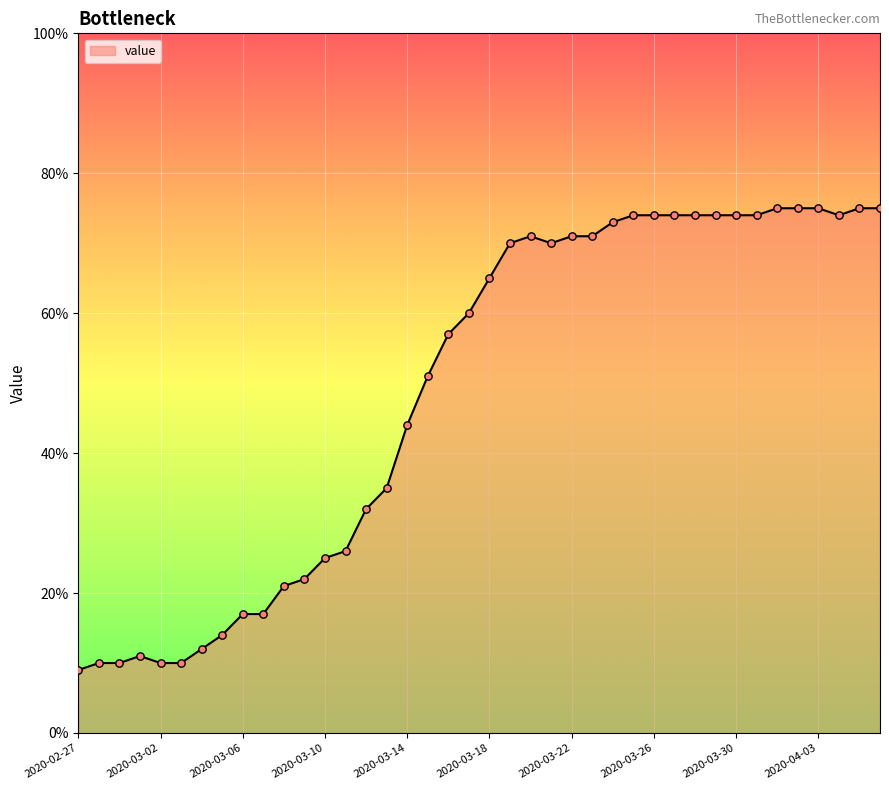

What is the minimum value shown in the chart?

9